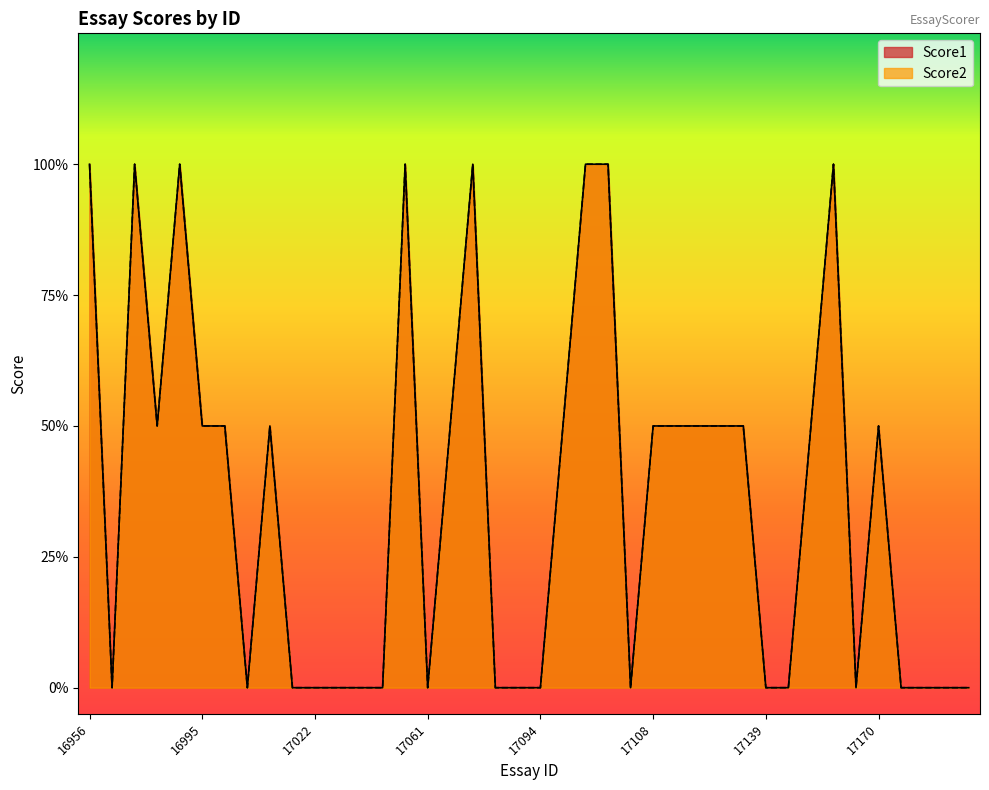

Which label corresponds to the smallest value in the chart?

16972